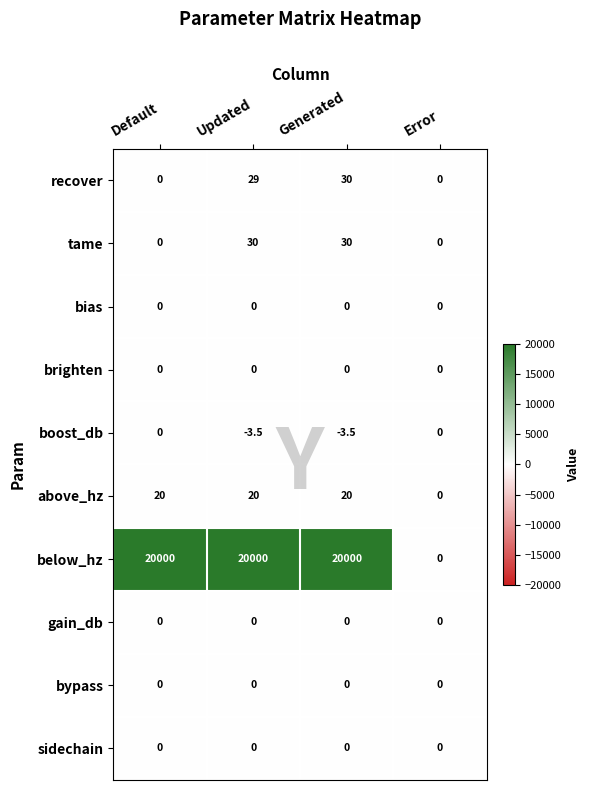

Is it true that brighten equals 0.0 at Generated?

True